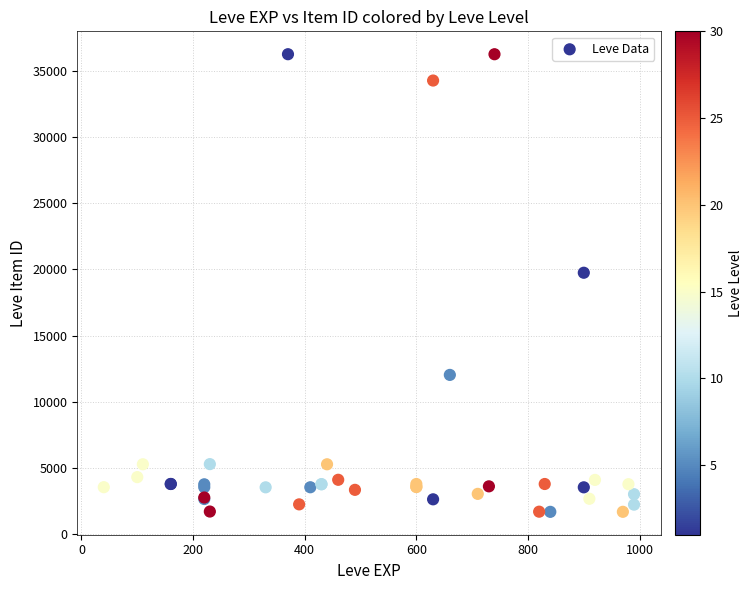

What Y value in the scatter plot is closest to 18967?

19744